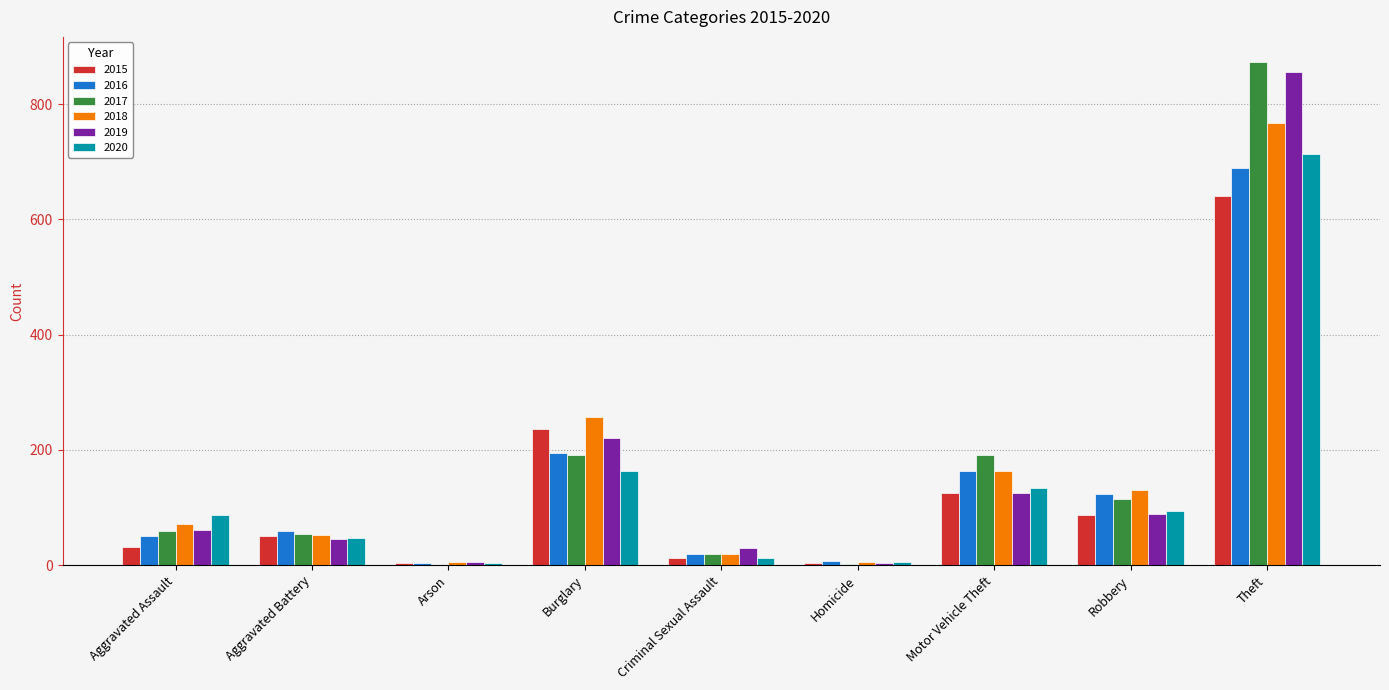

What is the highest value of the 2018 series?

767